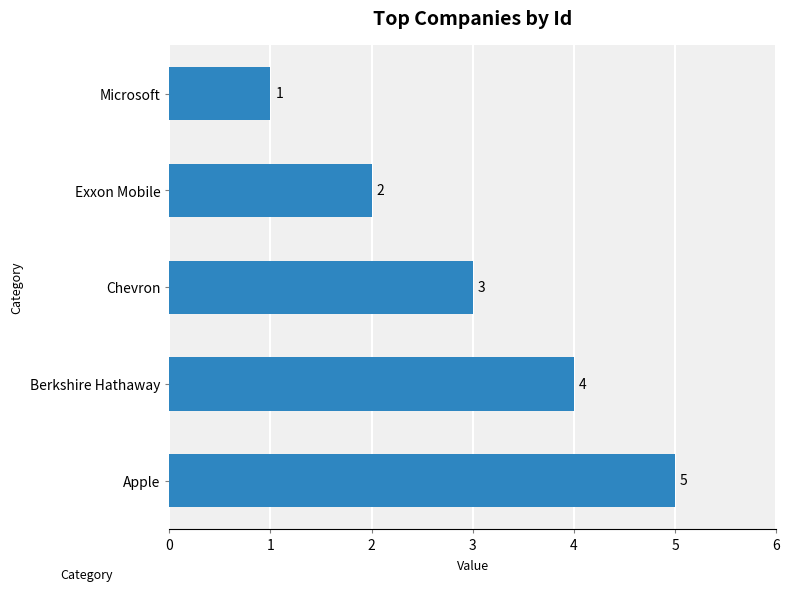

How many values are below 3?

2